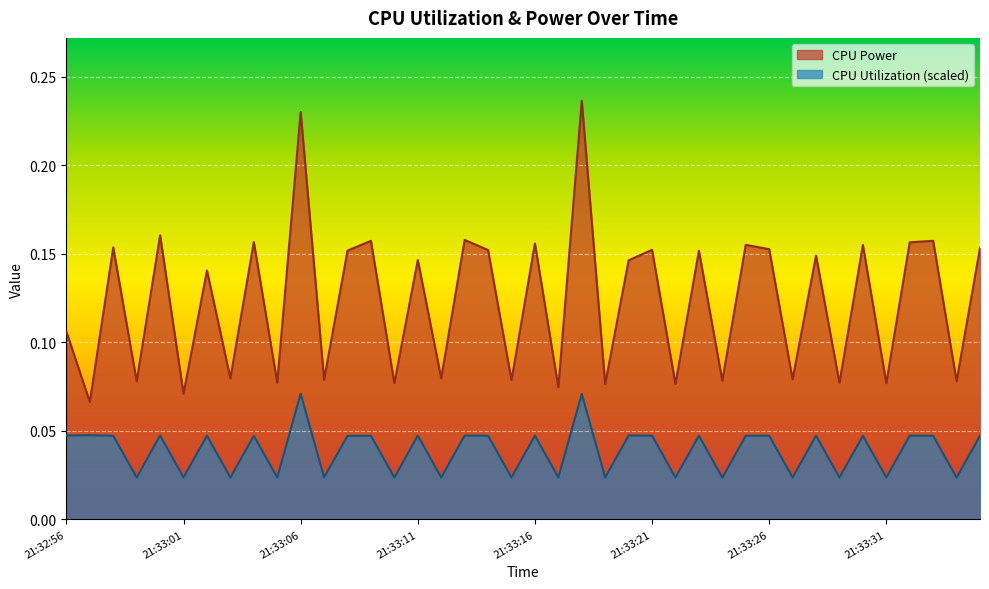

Reading left to right, what are all the values shown in this chart?

CPU Power: 21:32:56=0.1	21:32:57=0.1	21:32:58=0.2	21:32:59=0.1	21:33:00=0.2	21:33:01=0.1	21:33:02=0.1	21:33:03=0.1	21:33:04=0.2	21:33:05=0.1	21:33:06=0.2	21:33:07=0.1	21:33:08=0.2	21:33:09=0.2	21:33:10=0.1	21:33:11=0.1	21:33:12=0.1	21:33:13=0.2	21:33:14=0.2	21:33:15=0.1	21:33:16=0.2	21:33:17=0.1	21:33:18=0.2	21:33:19=0.1	21:33:20=0.1	21:33:21=0.2	21:33:22=0.1	21:33:23=0.2	21:33:24=0.1	21:33:25=0.2	21:33:26=0.2	21:33:27=0.1	21:33:28=0.1	21:33:29=0.1	21:33:30=0.2	21:33:31=0.1	21:33:32=0.2	21:33:33=0.2	21:33:34=0.1	21:33:35=0.2
CPU Utilization: 21:32:56=0.0	21:32:57=0.0	21:32:58=0.0	21:32:59=0.0	21:33:00=0.0	21:33:01=0.0	21:33:02=0.0	21:33:03=0.0	21:33:04=0.0	21:33:05=0.0	21:33:06=0.1	21:33:07=0.0	21:33:08=0.0	21:33:09=0.0	21:33:10=0.0	21:33:11=0.0	21:33:12=0.0	21:33:13=0.0	21:33:14=0.0	21:33:15=0.0	21:33:16=0.0	21:33:17=0.0	21:33:18=0.1	21:33:19=0.0	21:33:20=0.0	21:33:21=0.0	21:33:22=0.0	21:33:23=0.0	21:33:24=0.0	21:33:25=0.0	21:33:26=0.0	21:33:27=0.0	21:33:28=0.0	21:33:29=0.0	21:33:30=0.0	21:33:31=0.0	21:33:32=0.0	21:33:33=0.0	21:33:34=0.0	21:33:35=0.0